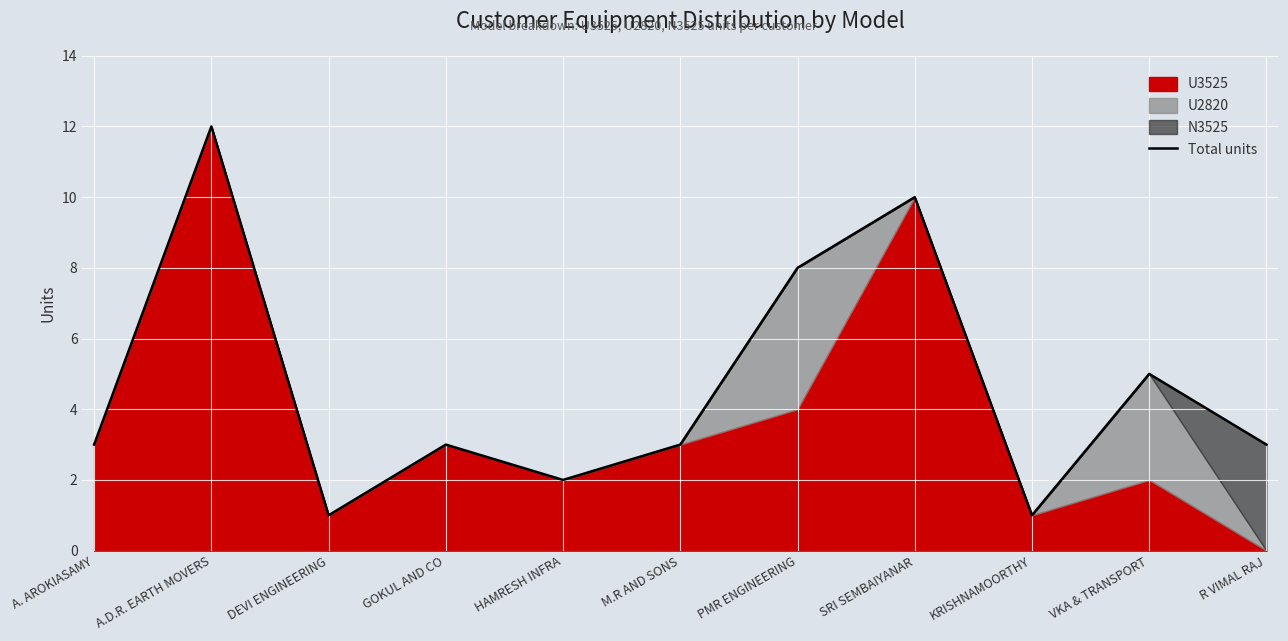

What is the greatest value displayed?

12